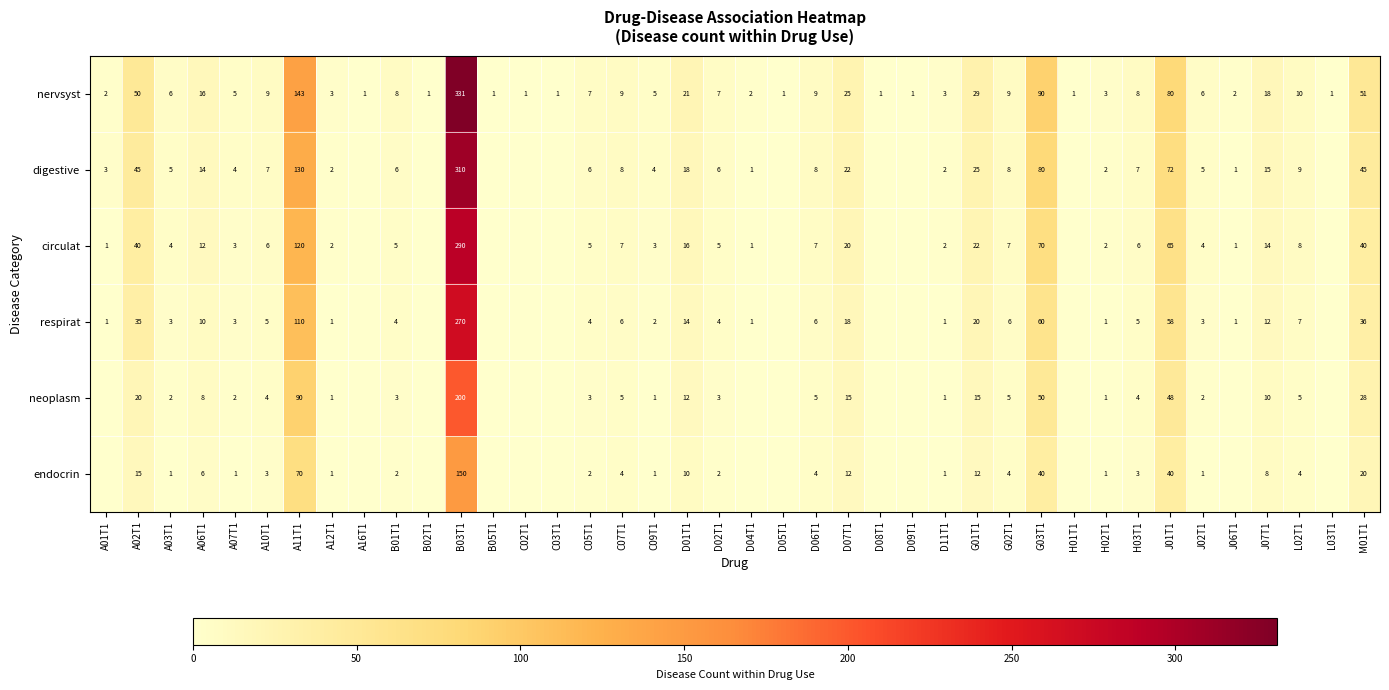

What is the difference between the highest and lowest values at C05T1?

5